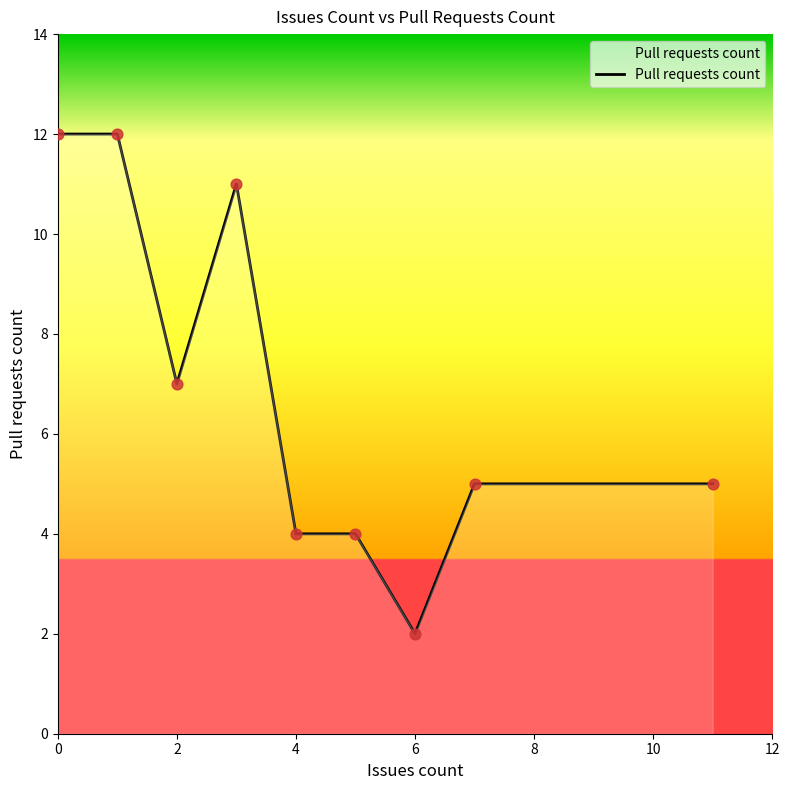

What is the maximum value shown in the chart?

12